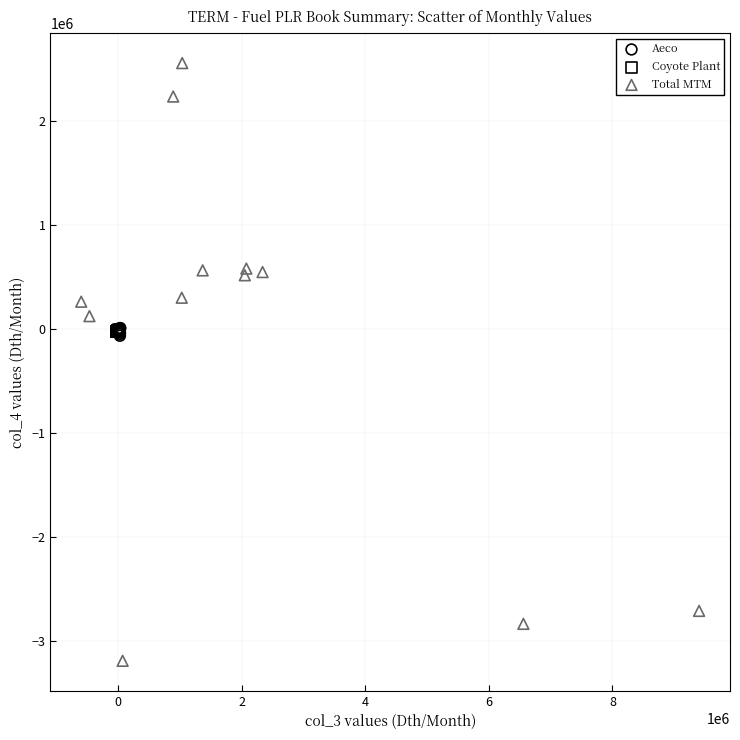

Which series reaches the maximum Y coordinate?

Total MTM